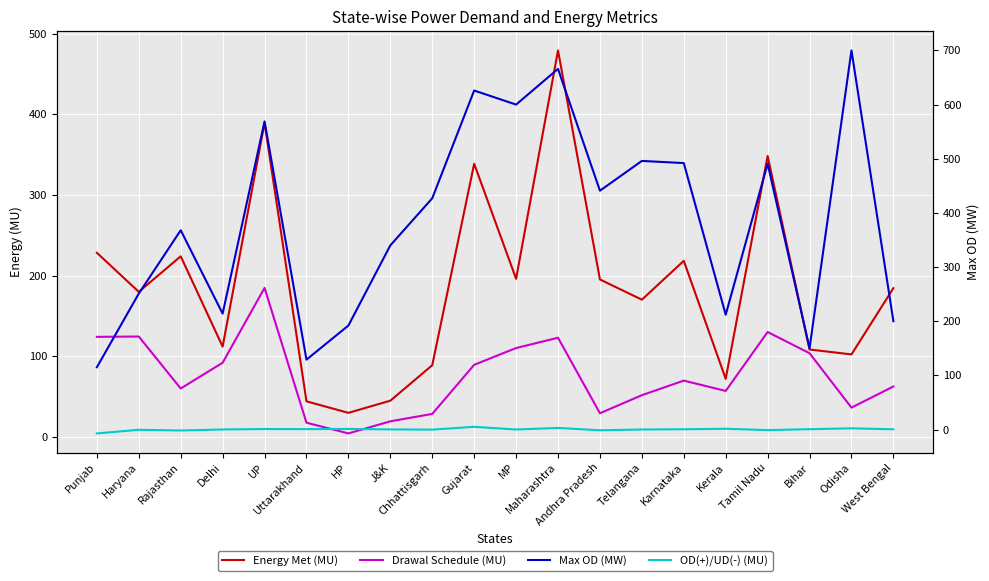

How many interior local peaks does the OD(+)/UD(-) (MU) series have?

7